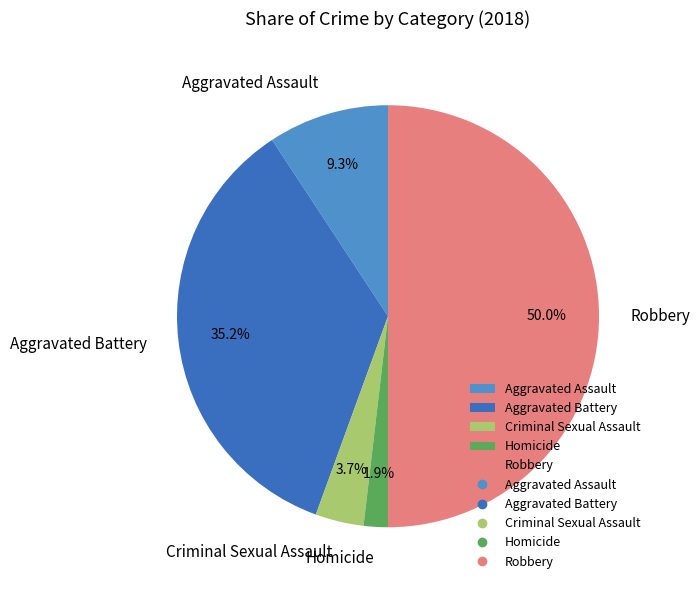

To the nearest percent, what portion does Homicide represent?

2%